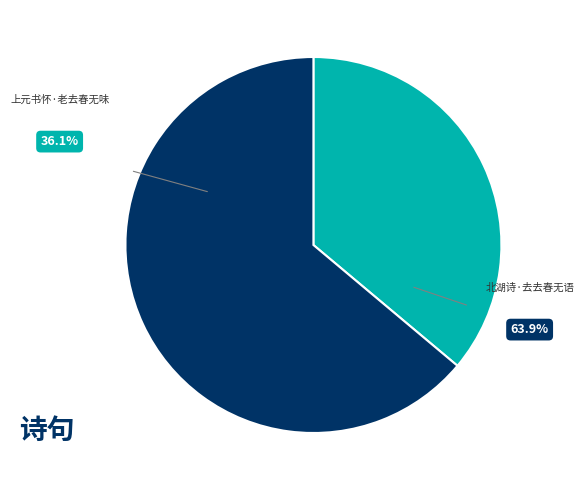

Between 上元书怀·老去春无味 and 北湖诗·去去春无语, which is larger?

北湖诗·去去春无语